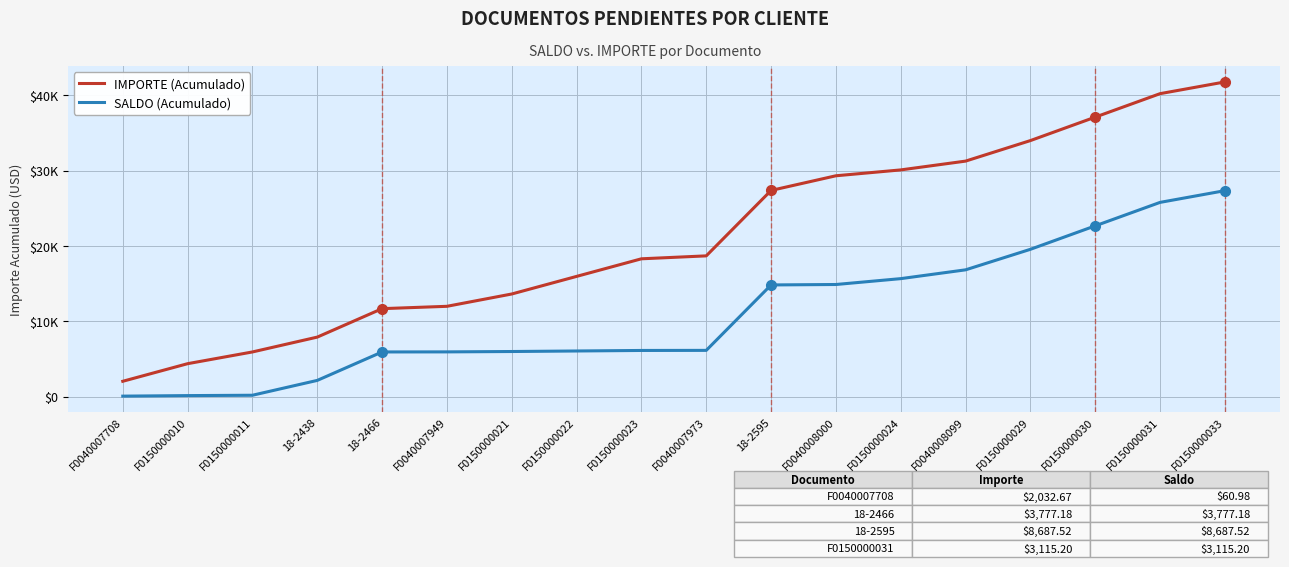

The IMPORTE (Acumulado) series shows 6341.0 at F0150000023. True or false?

False